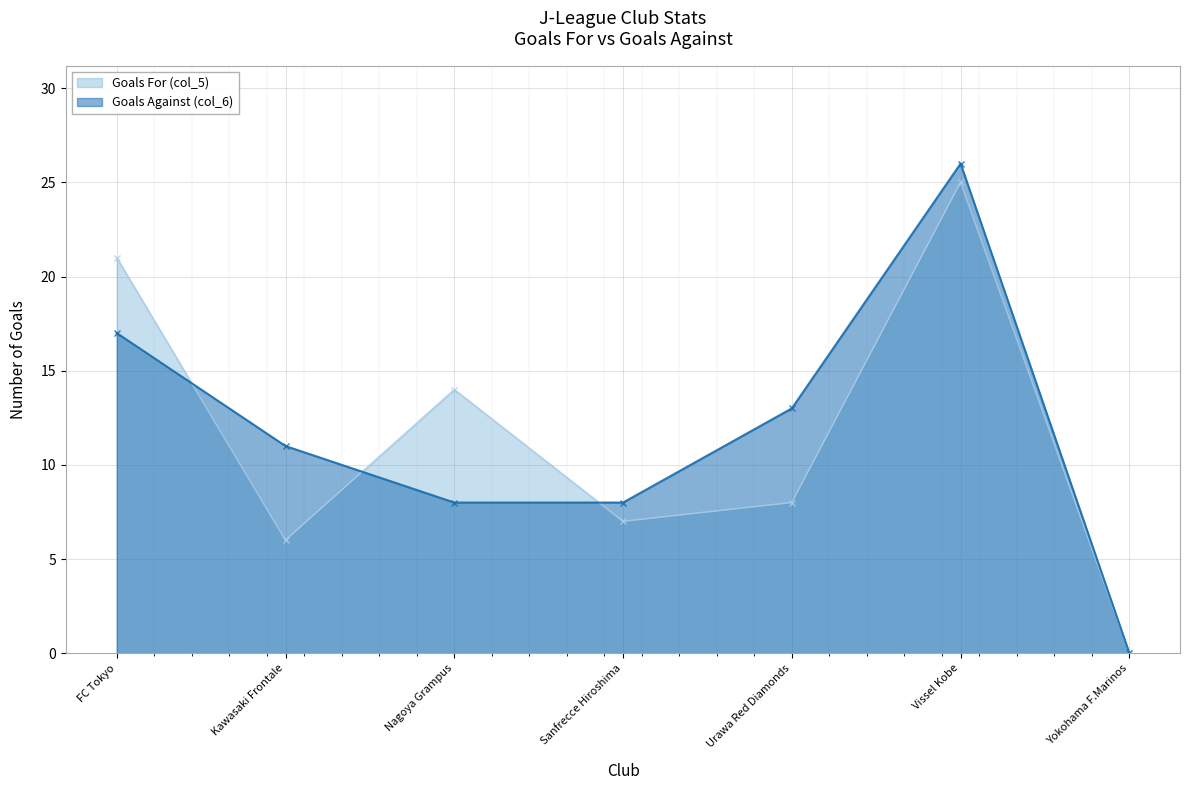

Reading right to left, what are all the values shown in this chart?

Goals For (col_5): Yokohama F.Marinos=0	Vissel Kobe=25	Urawa Red Diamonds=8	Sanfrecce Hiroshima=7	Nagoya Grampus=14	Kawasaki Frontale=6	FC Tokyo=21
Goals Against (col_6): Yokohama F.Marinos=0	Vissel Kobe=26	Urawa Red Diamonds=13	Sanfrecce Hiroshima=8	Nagoya Grampus=8	Kawasaki Frontale=11	FC Tokyo=17